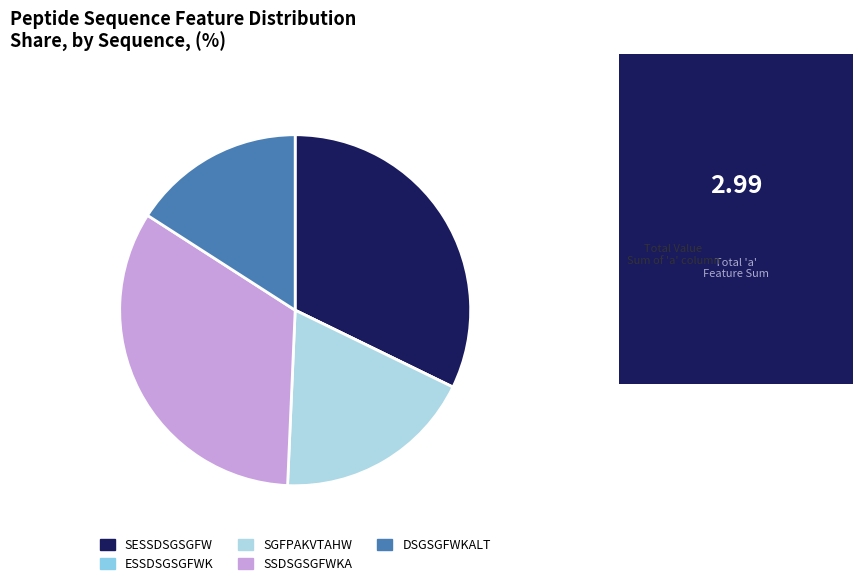

Is it true that SSDSGSGFWKA is 41% of the pie?

False